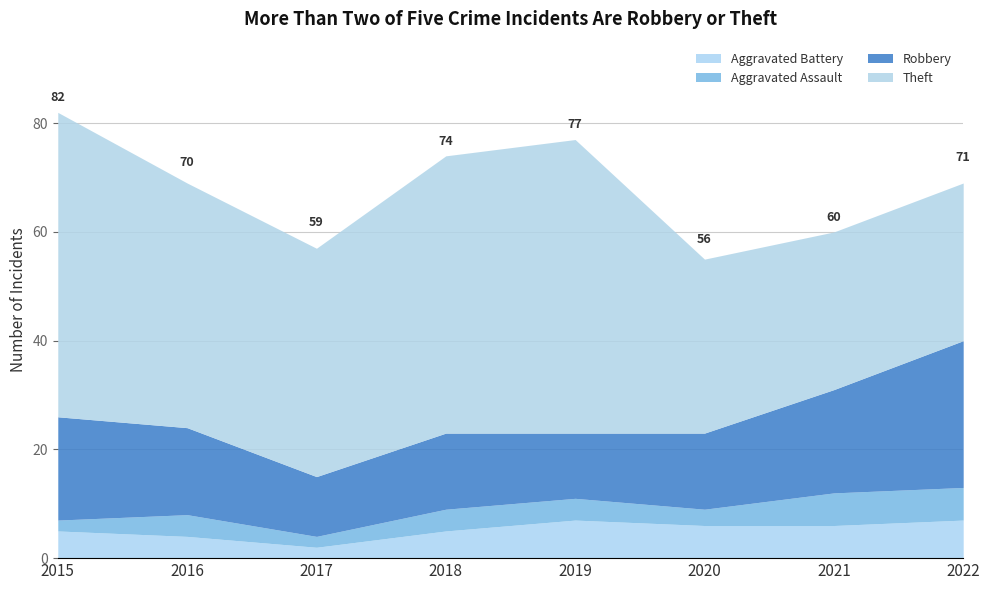

True or false: Aggravated Battery and Theft cross at least once.

False